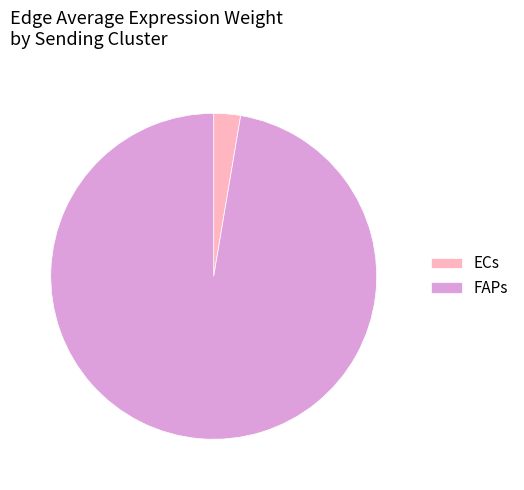

Do FAPs and ECs together represent more than half of the pie?

Yes